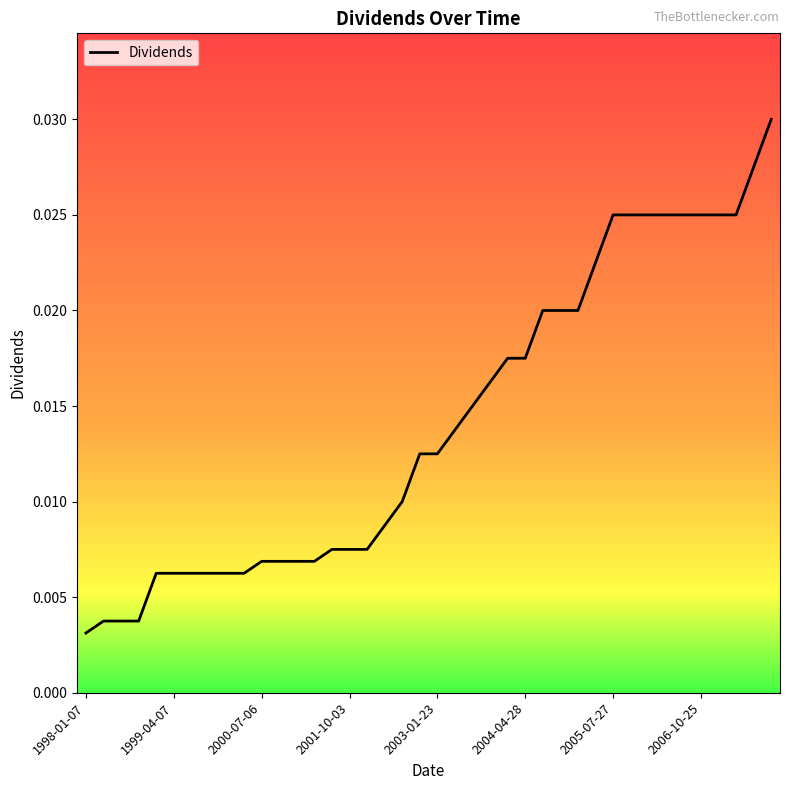

Does the chart display data point markers on the line(s)?

No